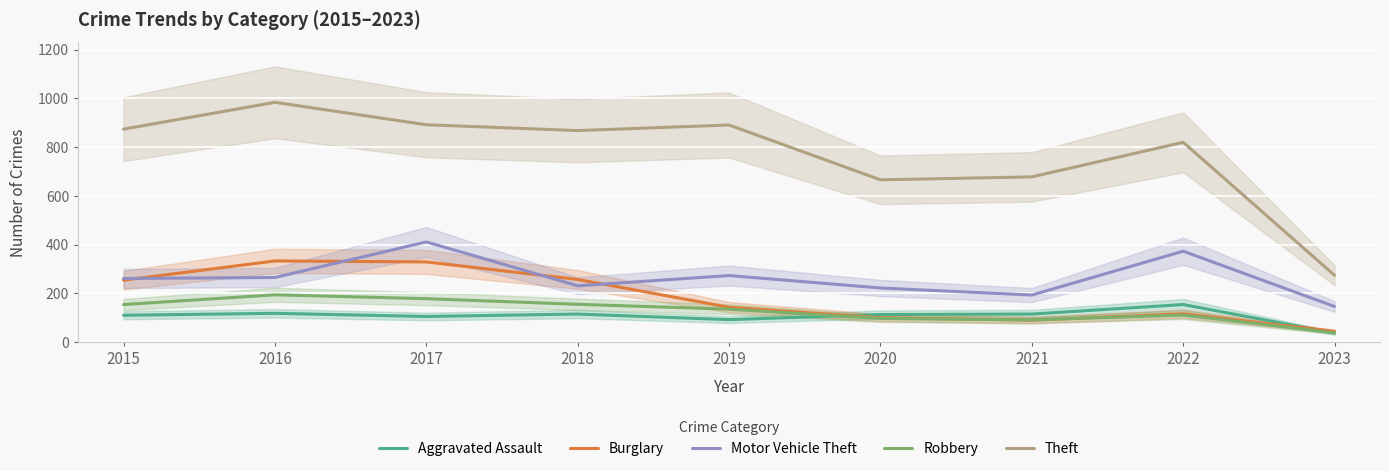

What is the highest value of the Theft series?

984